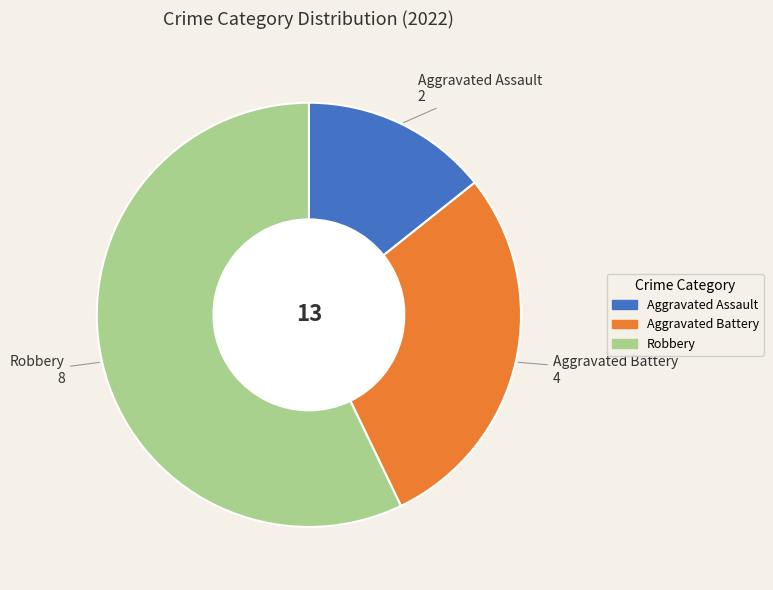

The Aggravated Battery slice represents 23% of the pie. True or false?

False